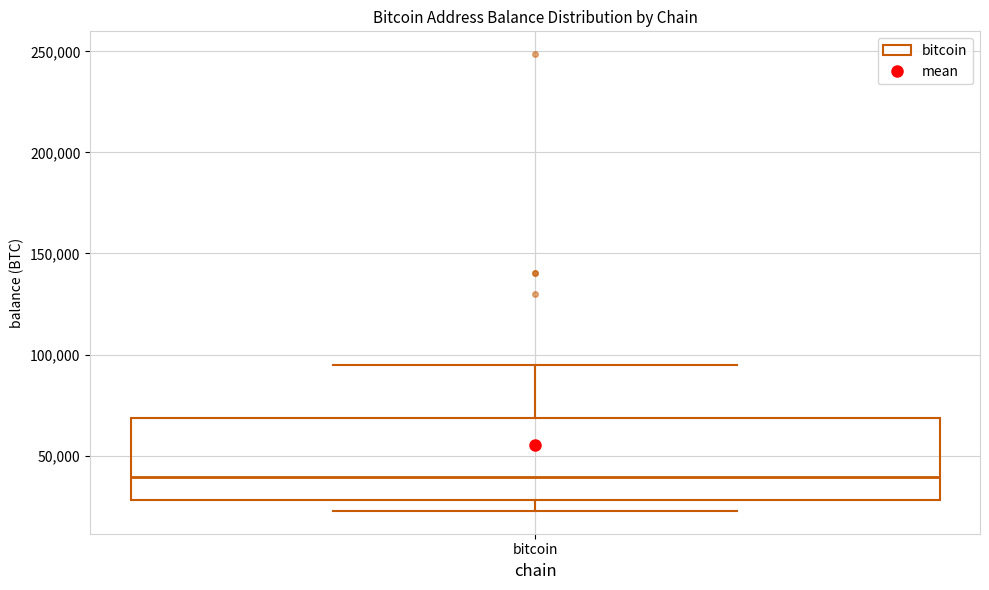

Transcribe this box plot: give where the median line is, the range the box spans, and where the two whiskers end, as read against the y-axis. The values are not printed on the chart, so give them approximately, as read against the axis.

median 40000, box 30000 to 70000, whiskers 25000 to 95000